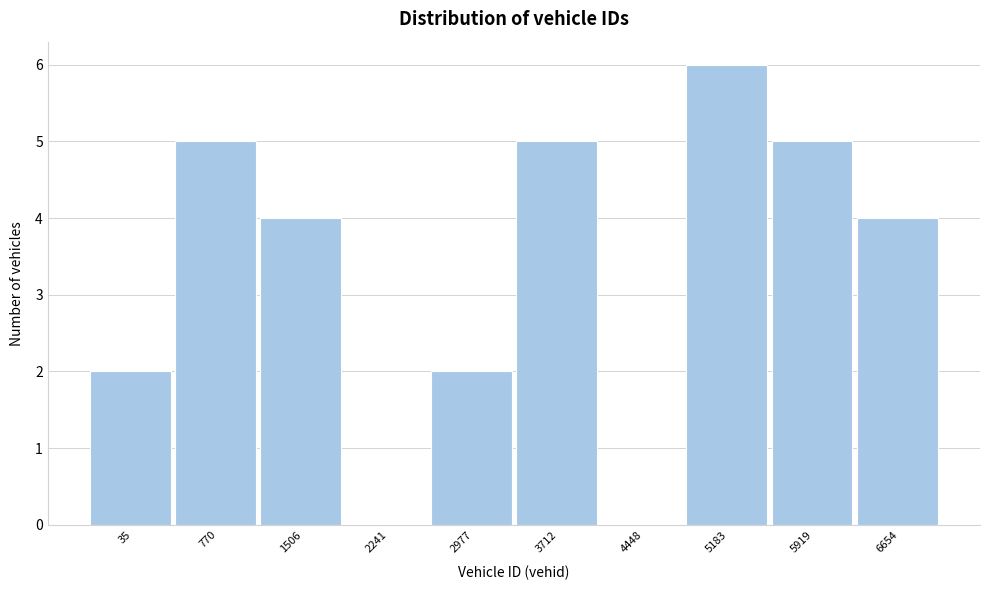

Reading left to right, list all the values displayed in this chart.

35=2	770=5	1506=4	2241=0	2977=2	3712=5	4448=0	5183=6	5919=5	6654=4